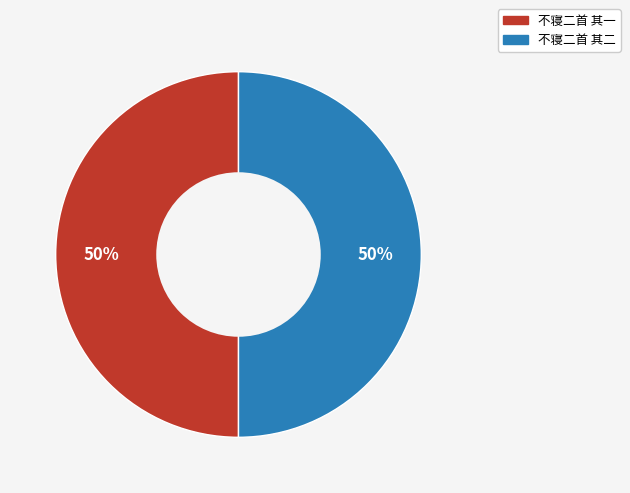

True or false: 不寝二首 其一 accounts for 50% of the total.

True